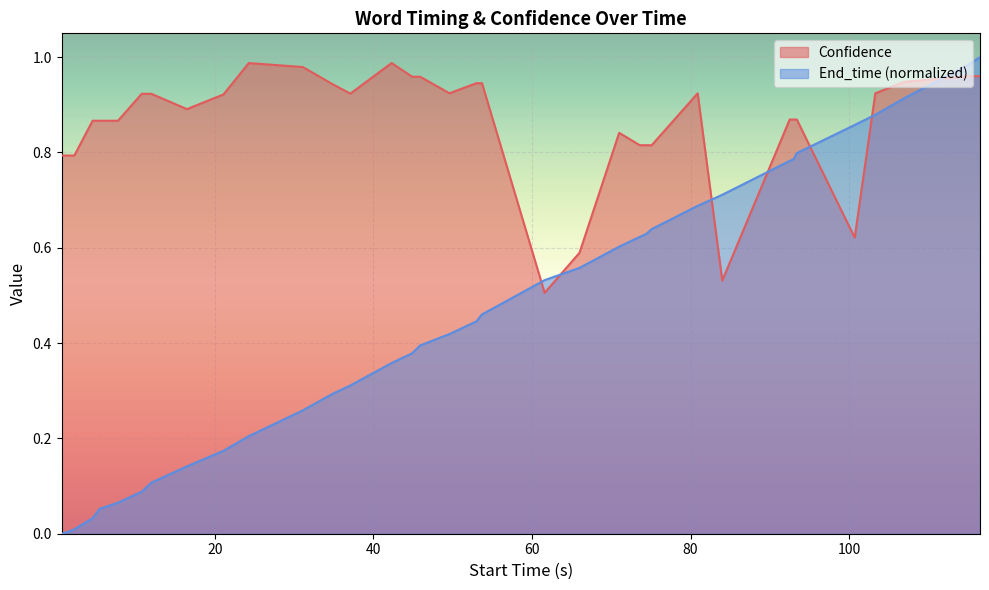

Which series has the widest spread of values?

End_time (normalized)